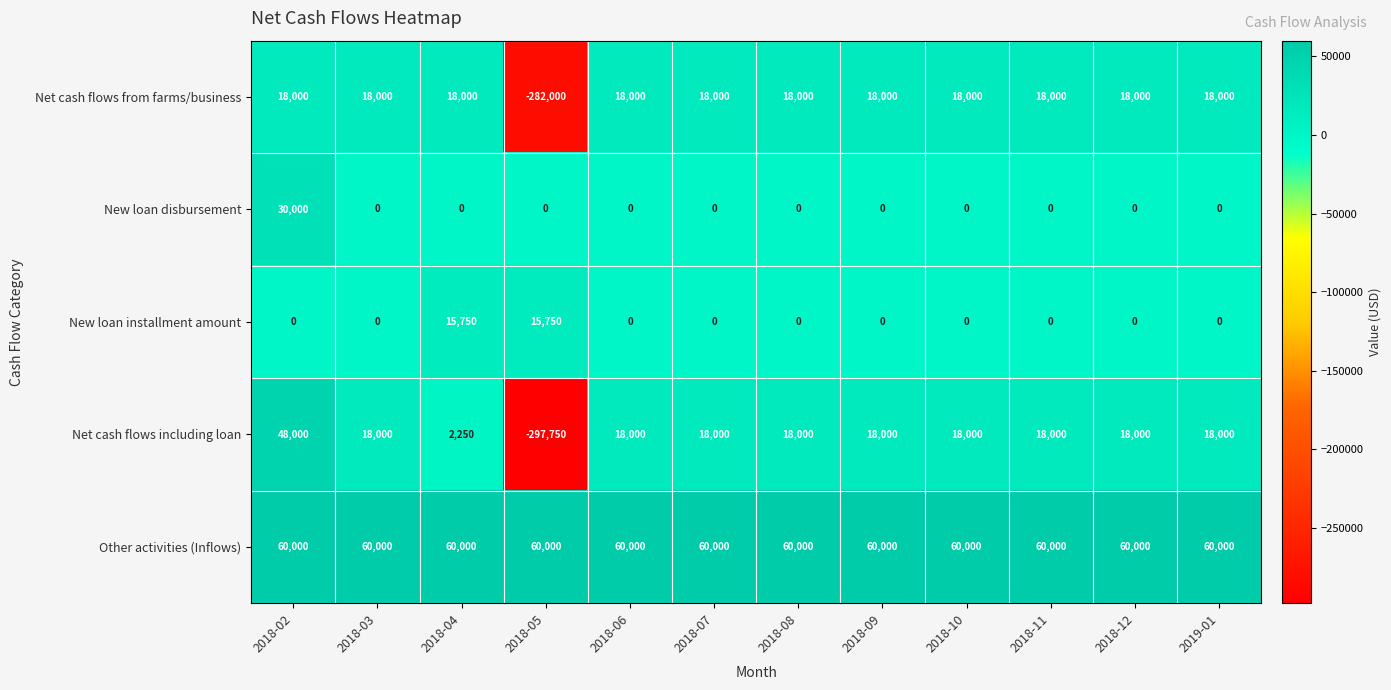

Which category has the lowest value across all series?

2018-05